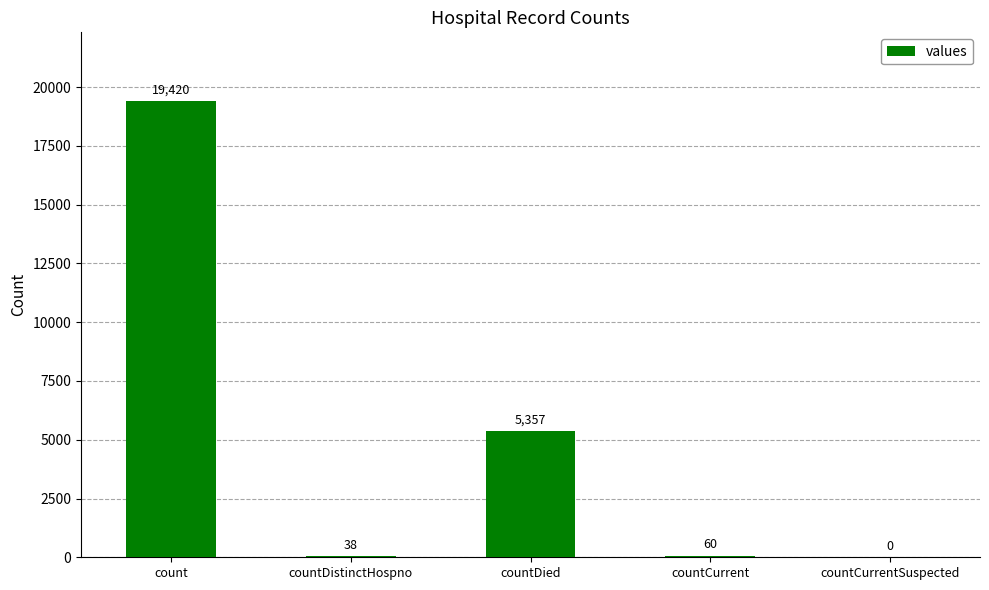

What is the average value?

4975